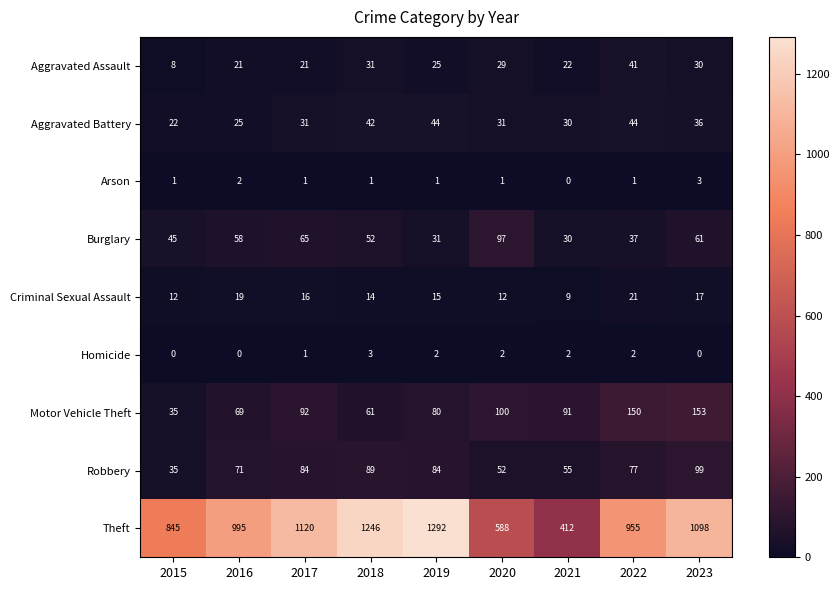

Is it true that Aggravated Assault equals 41 at 2019?

False